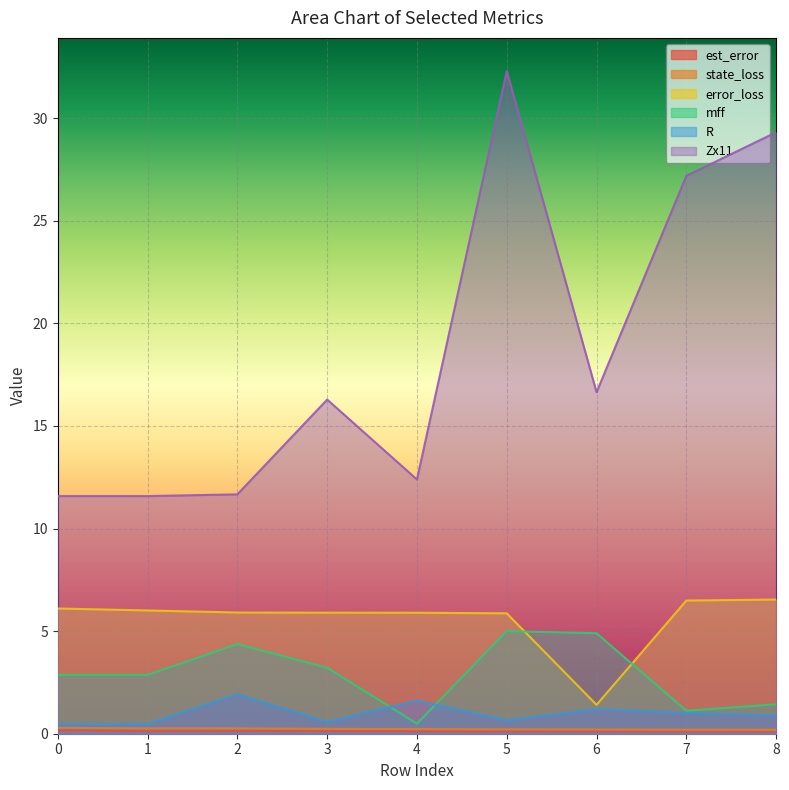

Reading left to right, what are all the values shown in this chart?

est_error: 0.2	0.1	0.1	0.1	0.1	0.1	0.1	0.1	0.1
state_loss: 0.3	0.3	0.3	0.2	0.2	0.2	0.2	0.2	0.2
error_loss: 6.1	6.0	5.9	5.9	5.9	5.9	1.4	6.5	6.5
mff: 2.9	2.9	4.4	3.2	0.5	5.0	4.9	1.1	1.4
R: 0.5	0.5	1.9	0.6	1.6	0.7	1.2	1.0	0.9
Zx11: 11.6	11.6	11.7	16.3	12.4	32.3	16.6	27.2	29.3